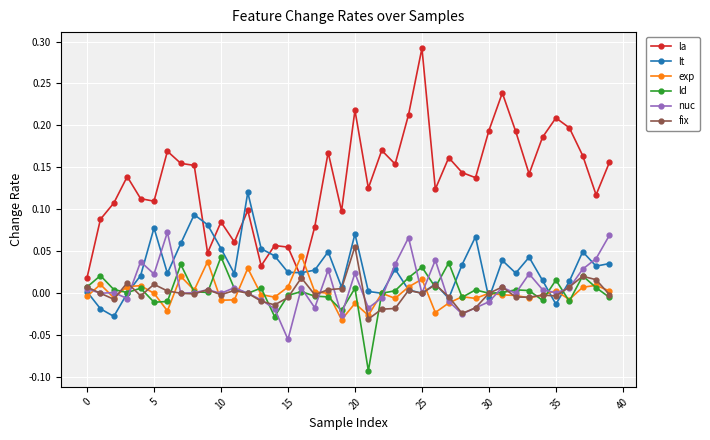

True or false: nuc and la cross at least once.

False